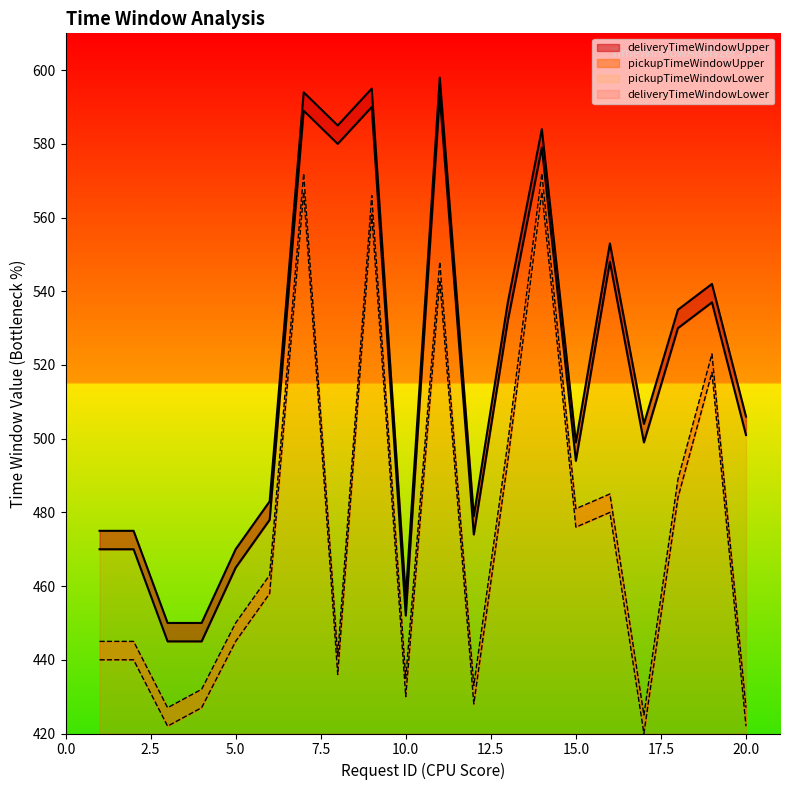

Count the number of data series in this chart.

4